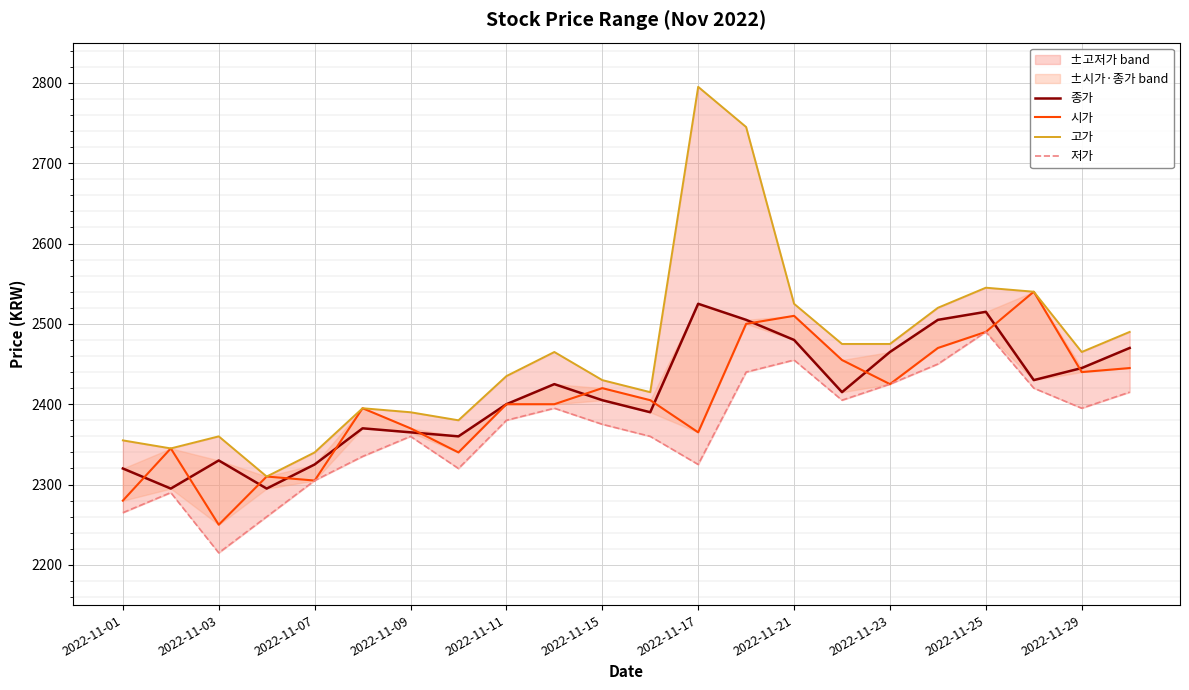

Which series has the widest spread of values?

고가